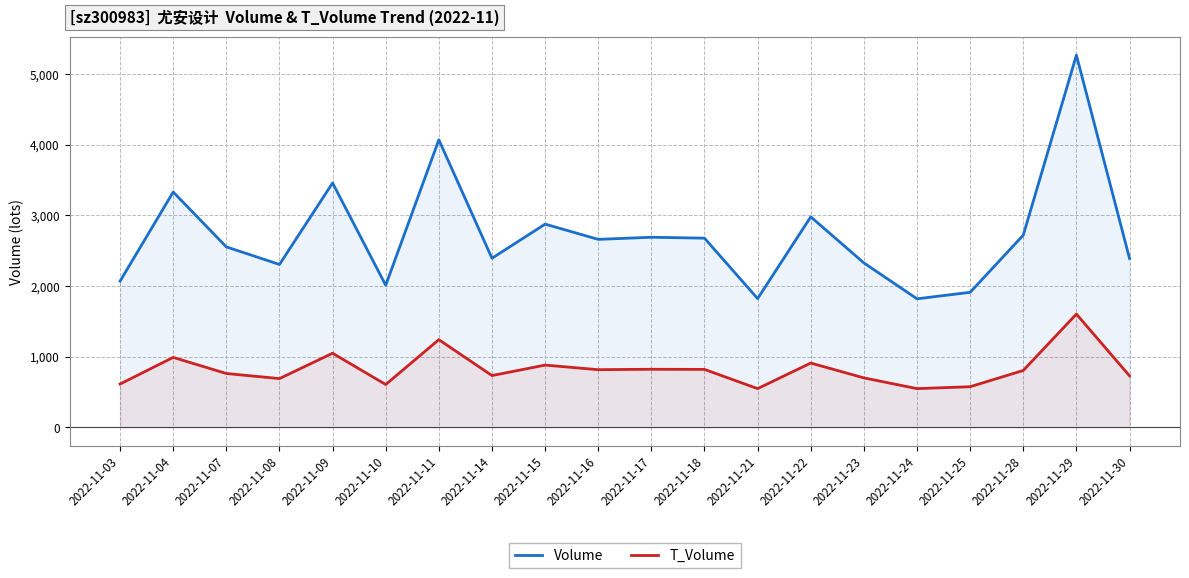

List the labels in order of T_Volume value, smallest first.

2022-11-21, 2022-11-24, 2022-11-25, 2022-11-10, 2022-11-03, 2022-11-08, 2022-11-23, 2022-11-30, 2022-11-14, 2022-11-07, 2022-11-28, 2022-11-16, 2022-11-18, 2022-11-17, 2022-11-15, 2022-11-22, 2022-11-04, 2022-11-09, 2022-11-11, 2022-11-29